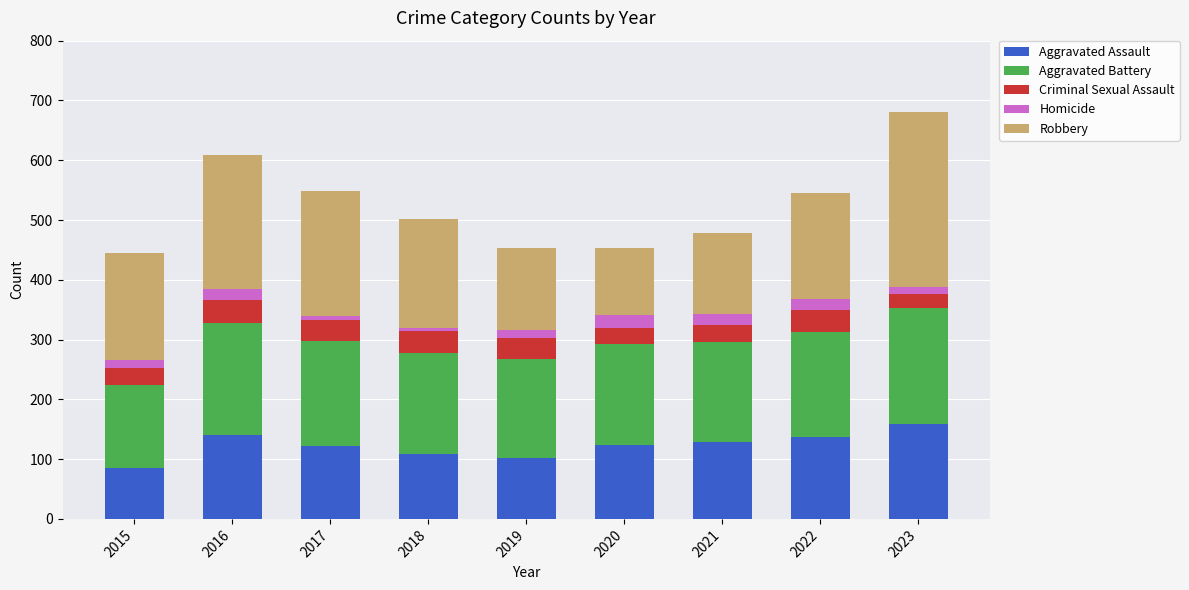

Which category has the lowest value in the Aggravated Assault series?

2015